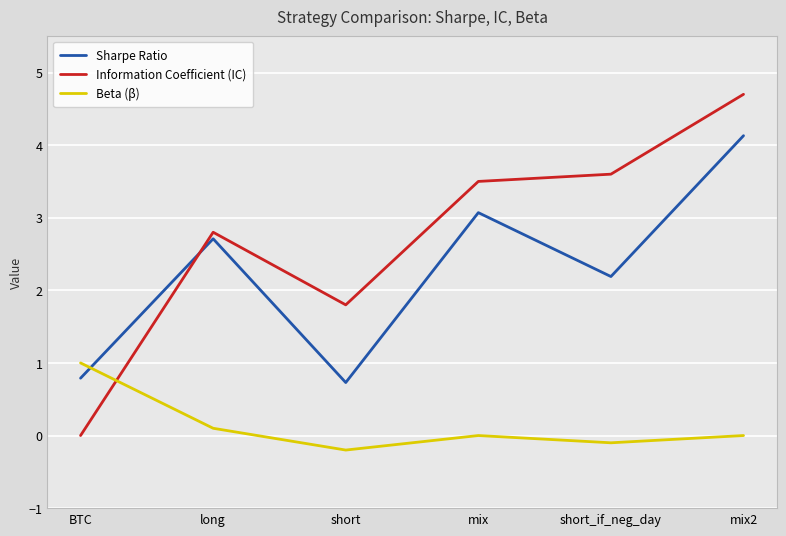

What position from the right is mix2?

1